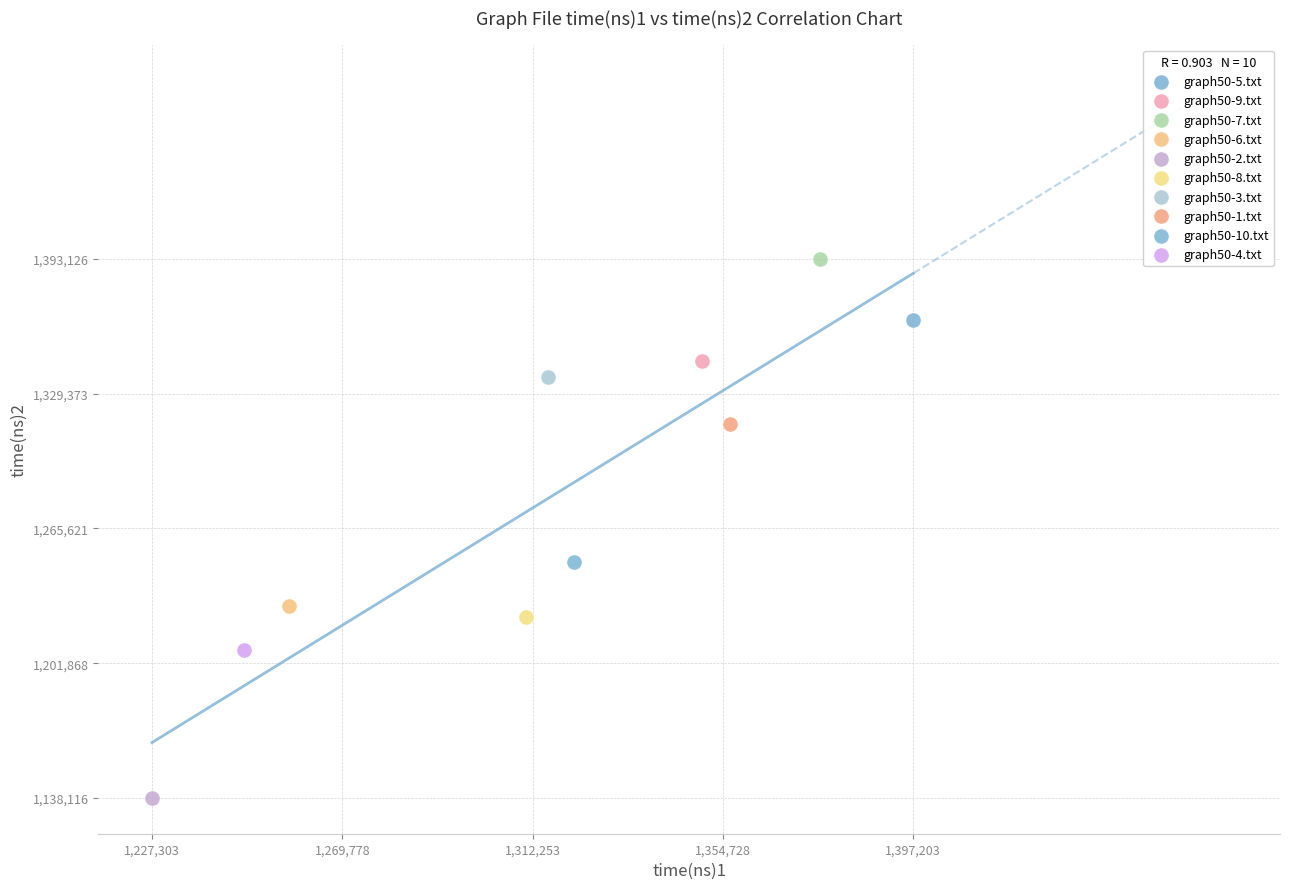

Which series contains the highest Y value?

graph50-7.txt